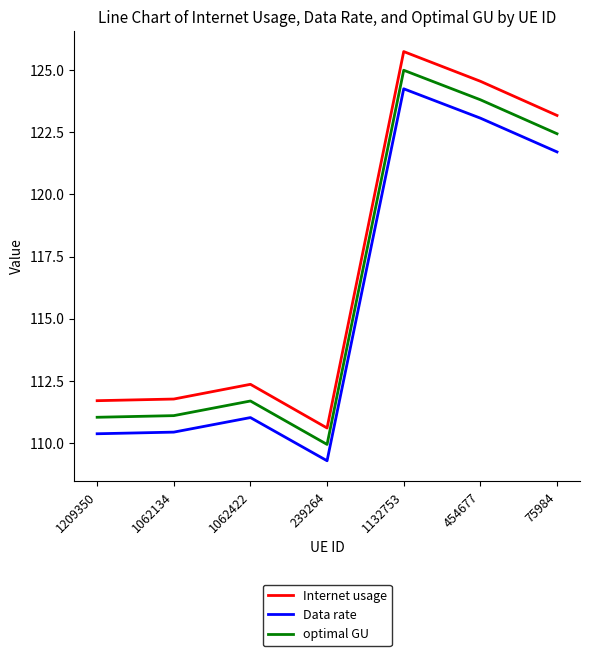

Rank the series by their maximum value, from lowest to highest.

Data rate, optimal GU, Internet usage